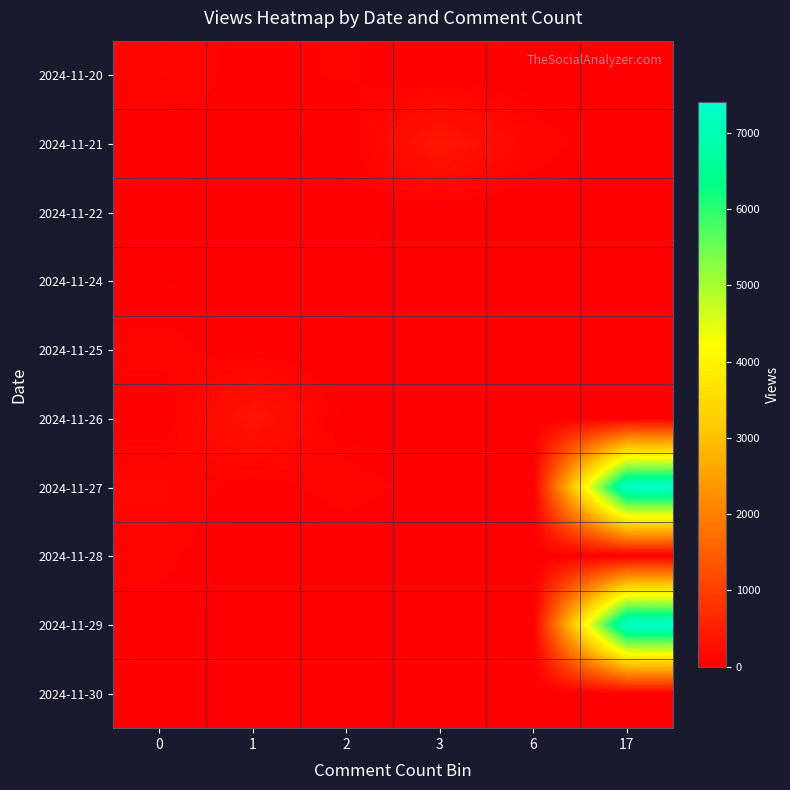

What is the total value across all series at 0?

526